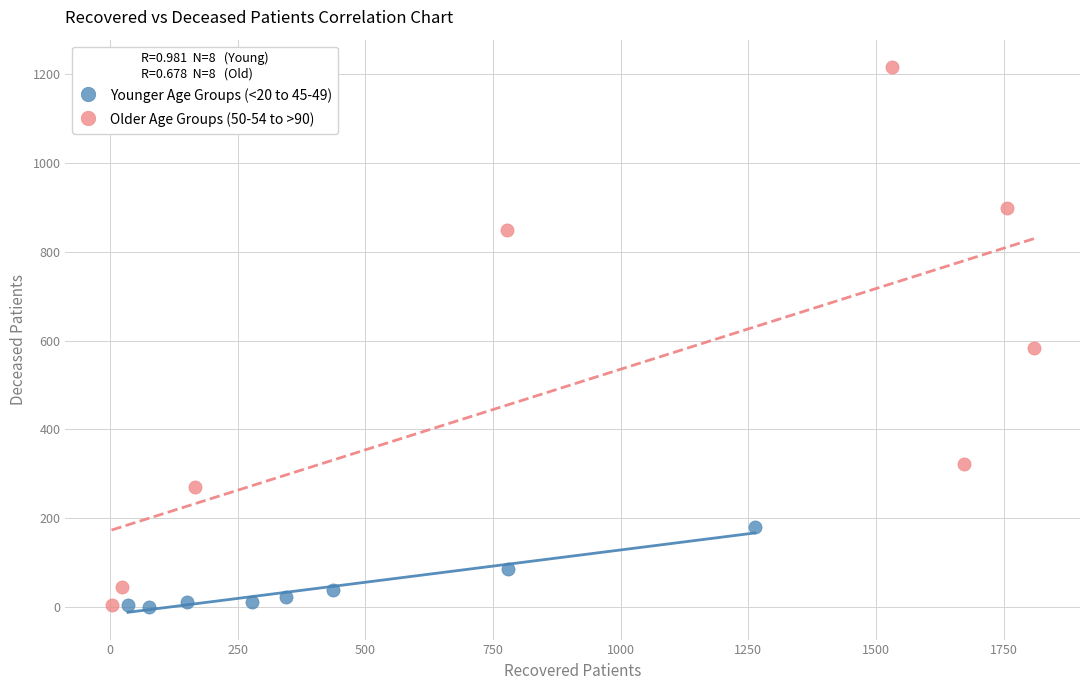

Which series reaches the maximum Y coordinate?

Older Age Groups (50-54 to >90)